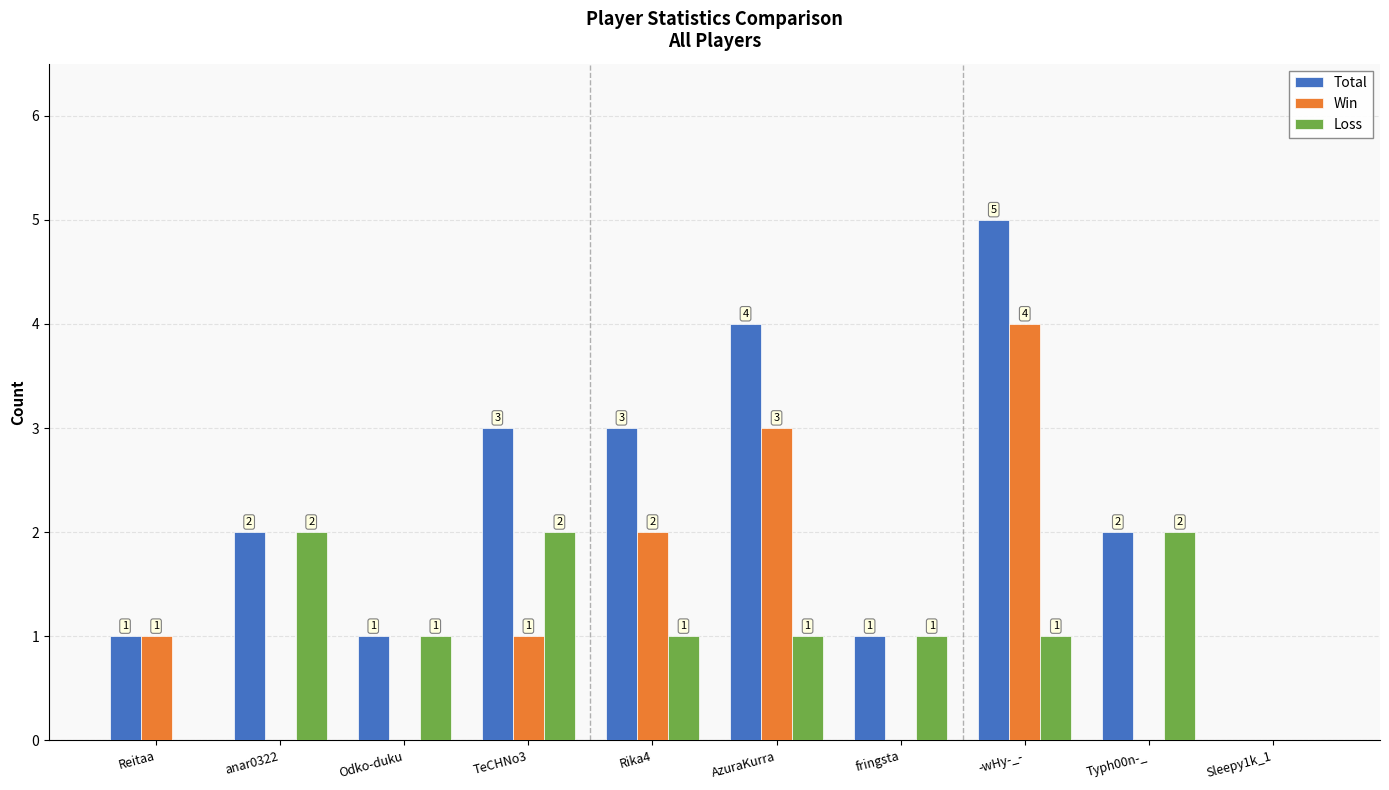

True or false: Loss has a value of 1 at anar0322.

False